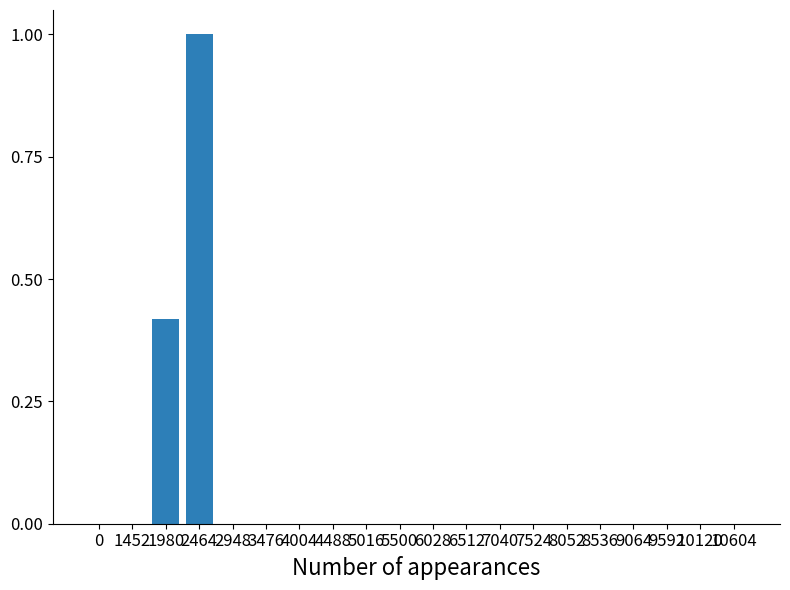

What is the average value?

0.1